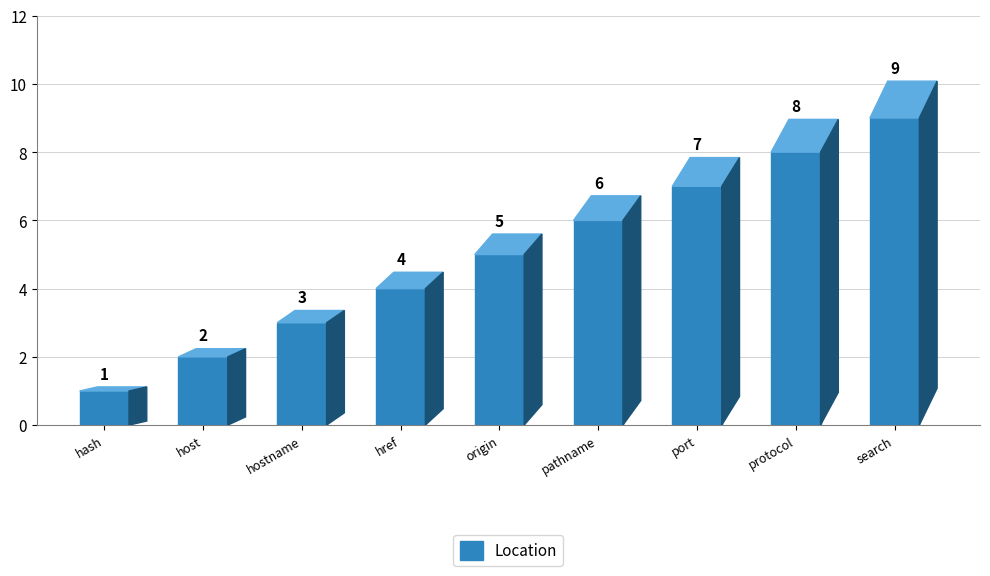

How many bars are there in total?

9